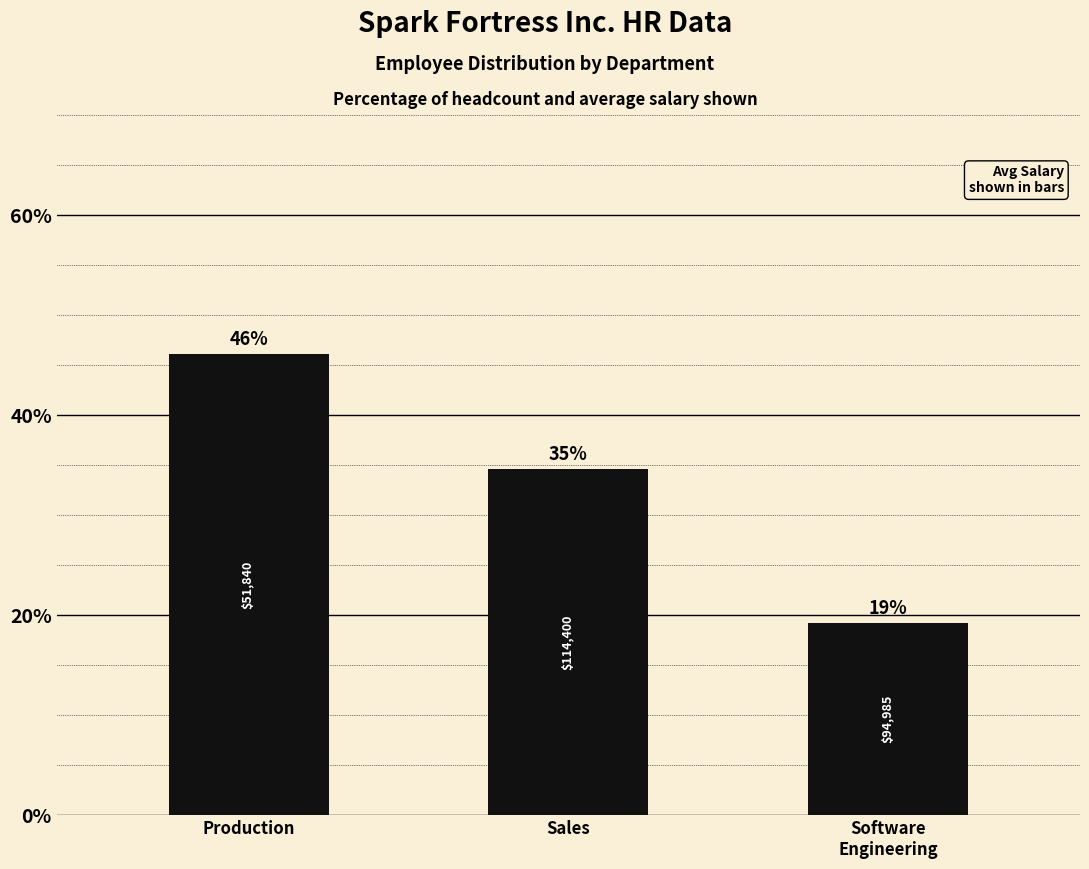

The value at Software
Engineering is 19.2. True or false?

True